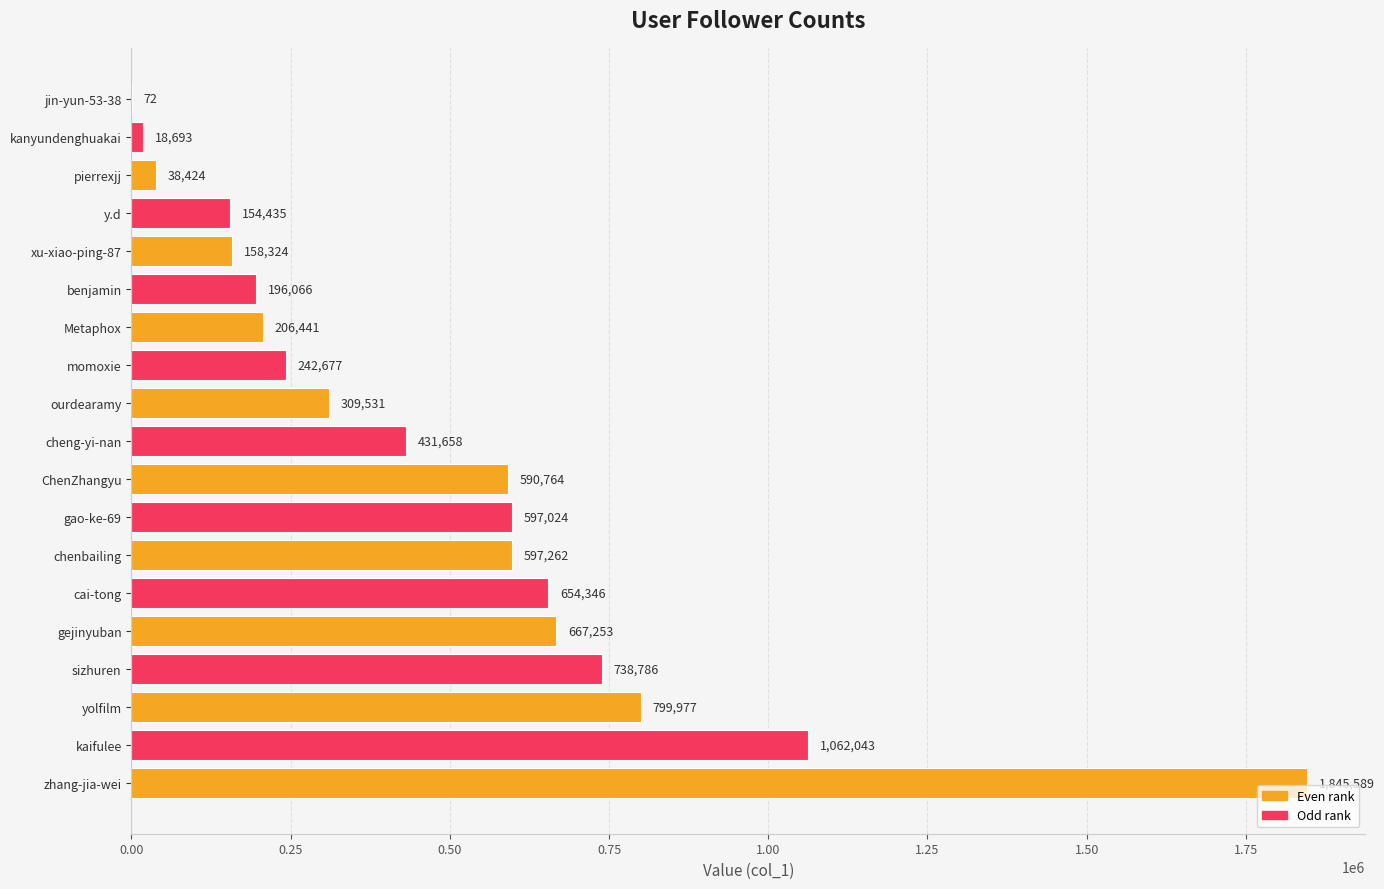

What is the sum of the values at cheng-yi-nan and yolfilm?

1231635